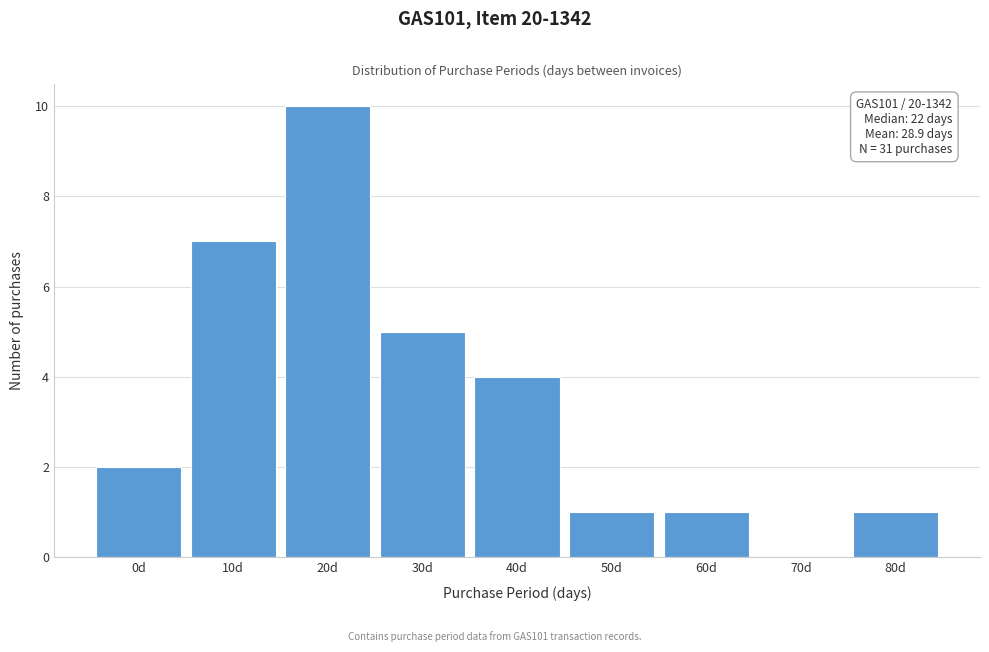

Reading right to left, transcribe all the data shown in this chart.

80d=1	70d=0	60d=1	50d=1	40d=4	30d=5	20d=10	10d=7	0d=2